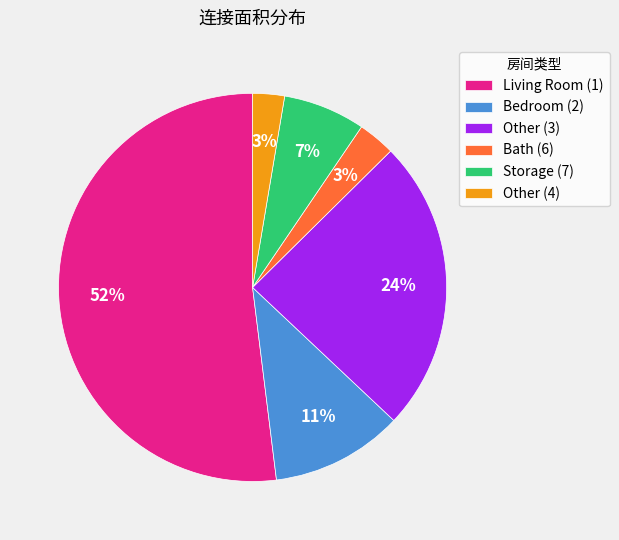

Combined, do Other (3) and Other (4) account for over 50%?

No